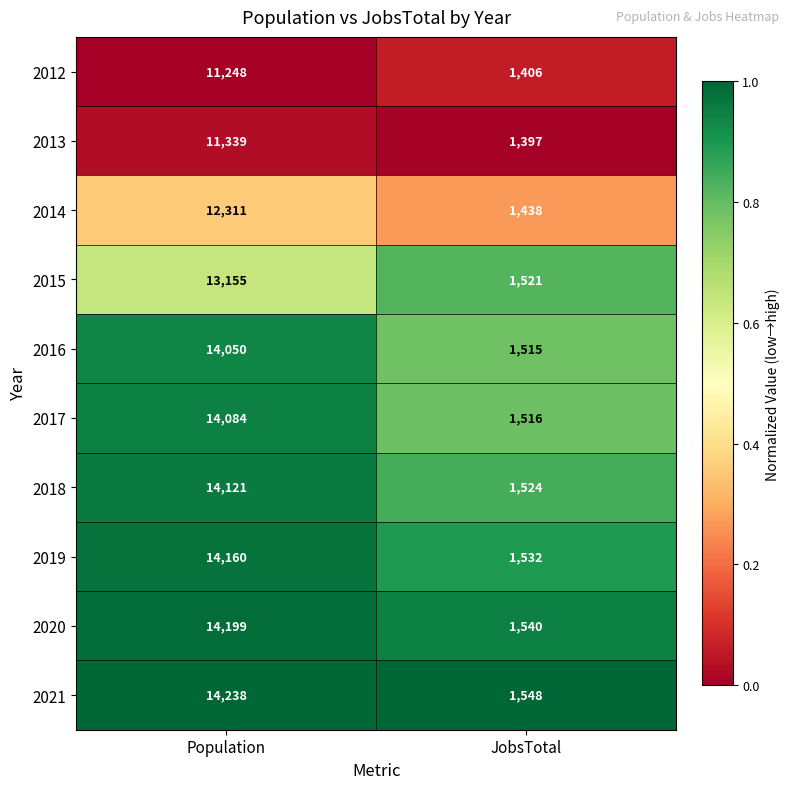

Which series changed the most between Population and JobsTotal?

2021